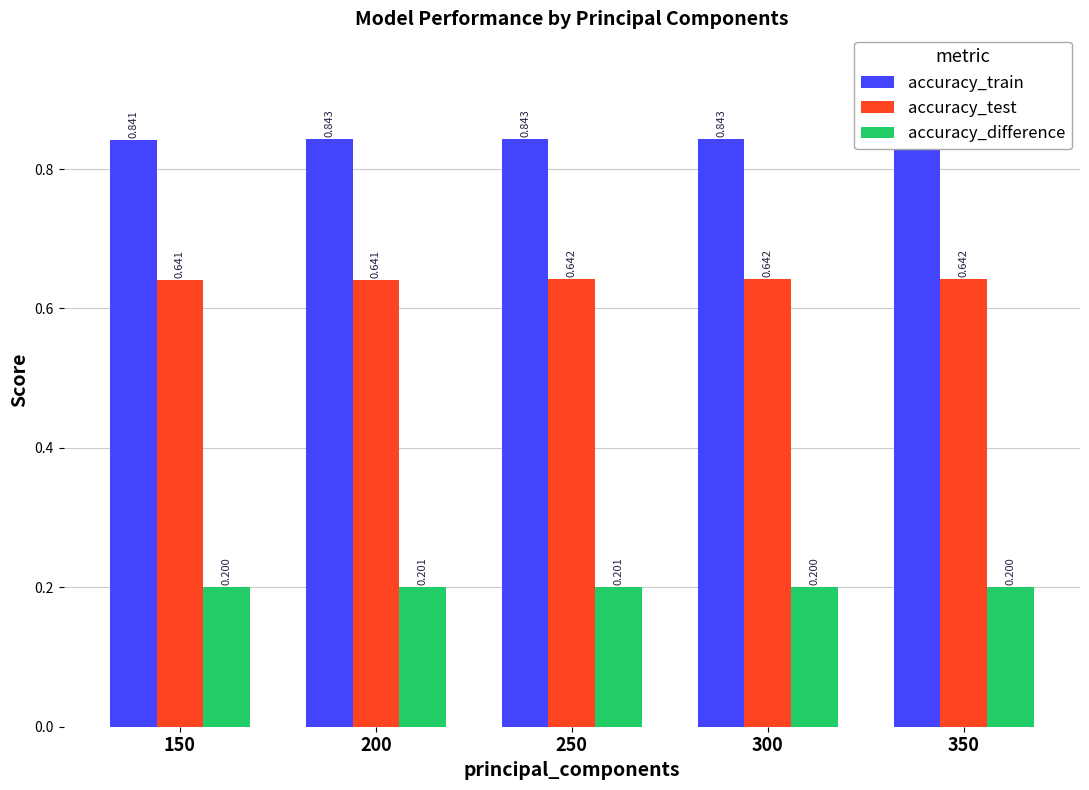

At which label does accuracy_test reach its minimum?

150